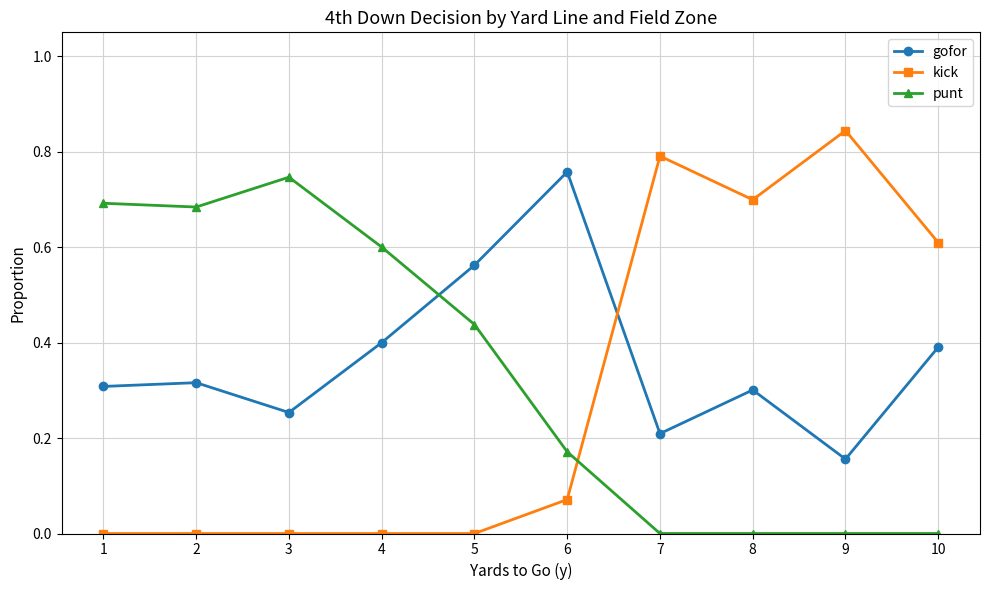

Which series has the largest range (max minus min)?

kick